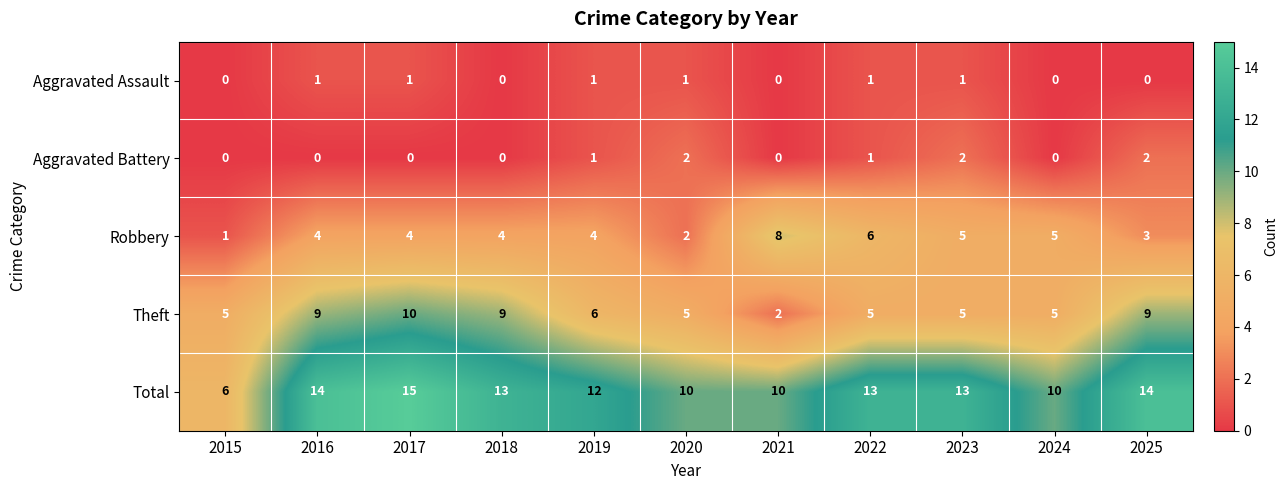

What is the total value across all series at 2017?

30